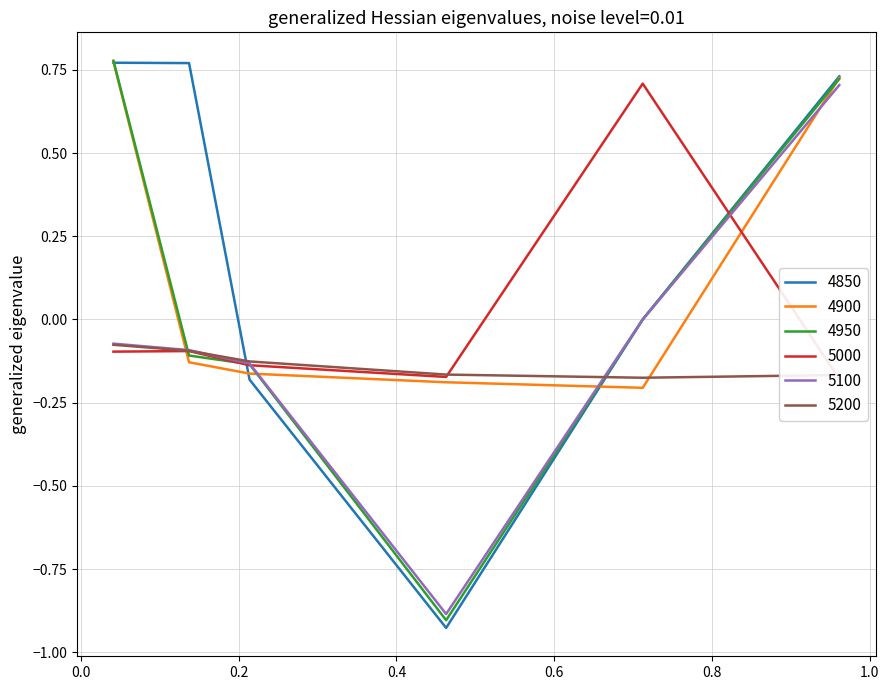

How many 4850 values are between 0 and 1?

4